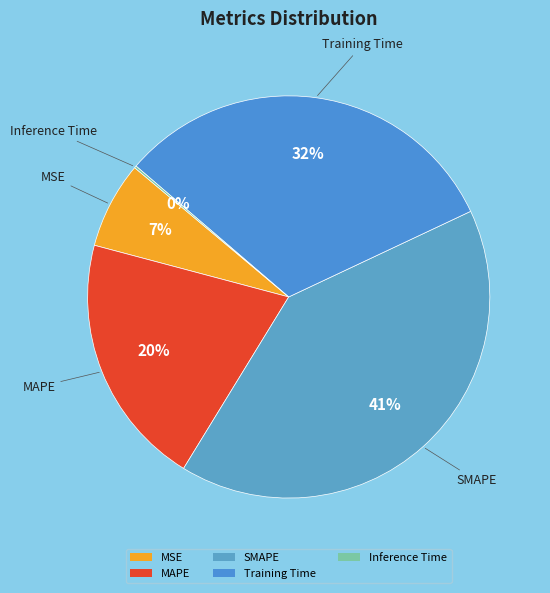

Which slice is the largest?

SMAPE